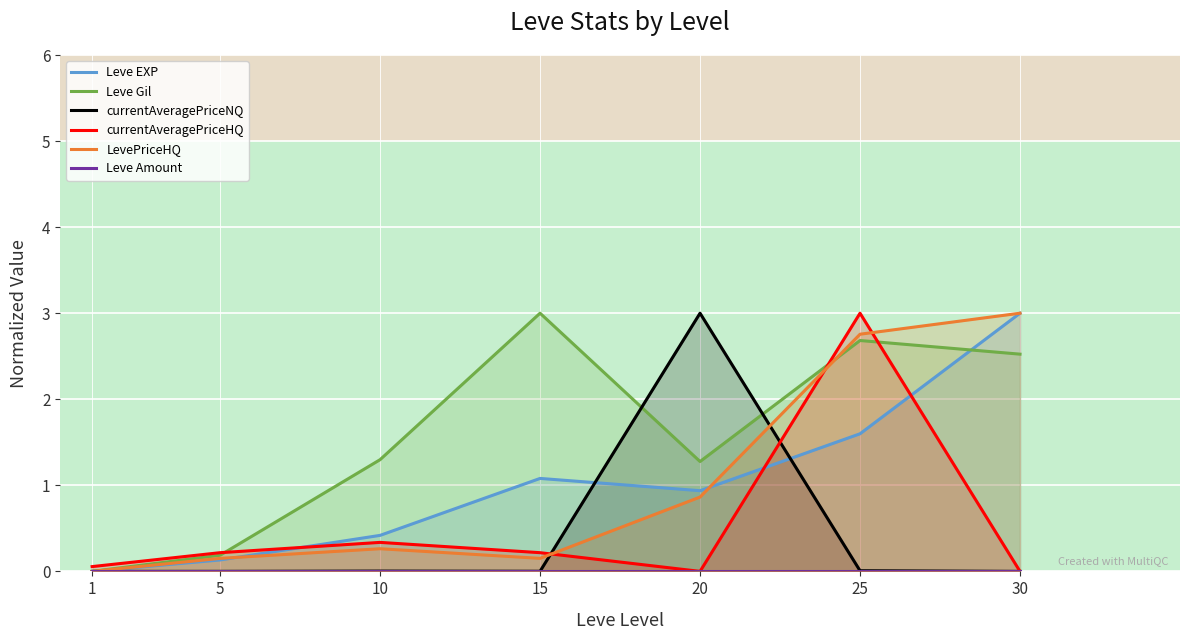

Is it true that Leve Amount equals 0.0 at 1?

True